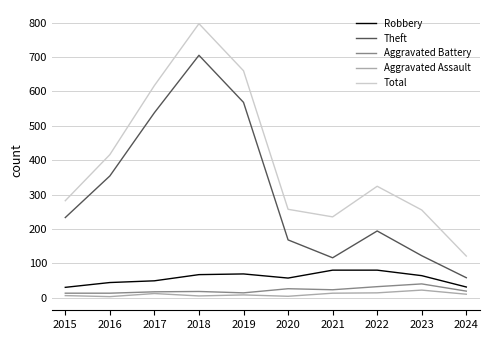

Between 2016 and 2024, which series saw the biggest shift?

Theft